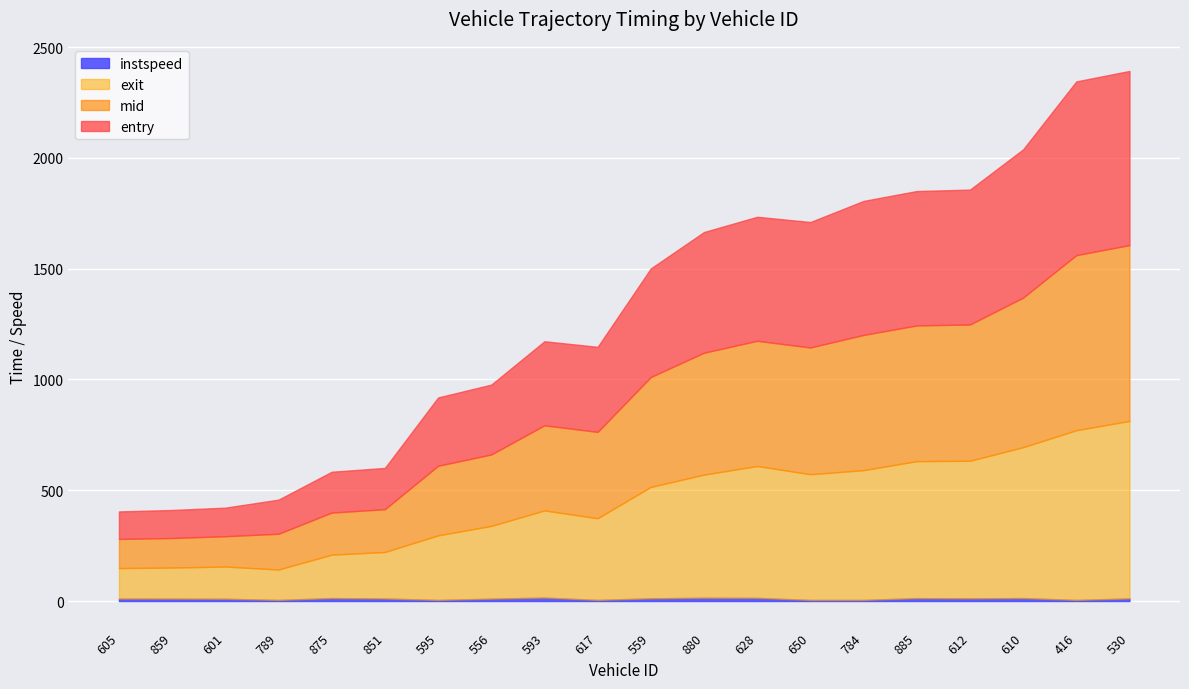

What is the spread (max minus min) of values at 885?

605.0